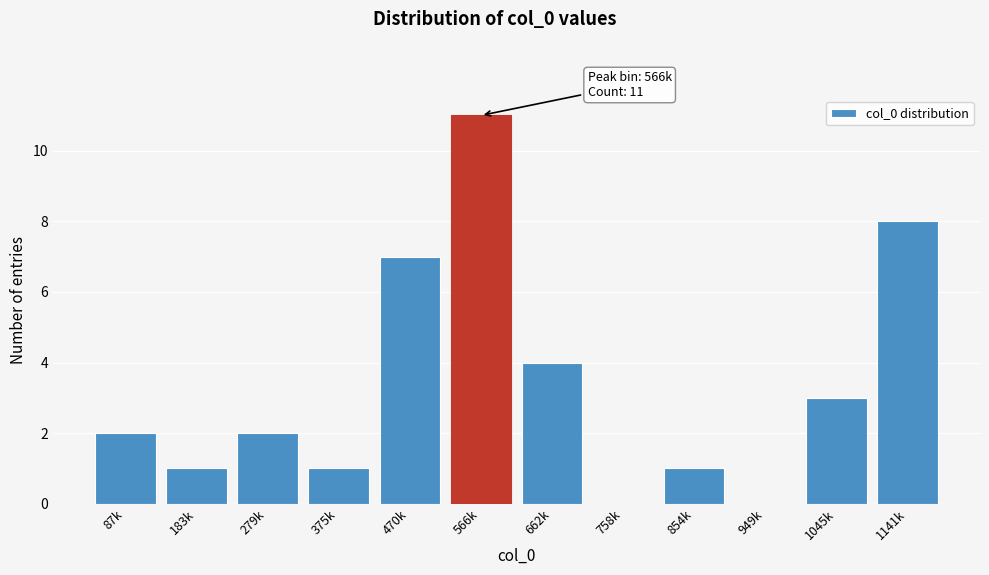

Reading right to left, extract all data points from this chart.

1141k=8	1045k=3	949k=0	854k=1	758k=0	662k=4	566k=11	470k=7	375k=1	279k=2	183k=1	87k=2